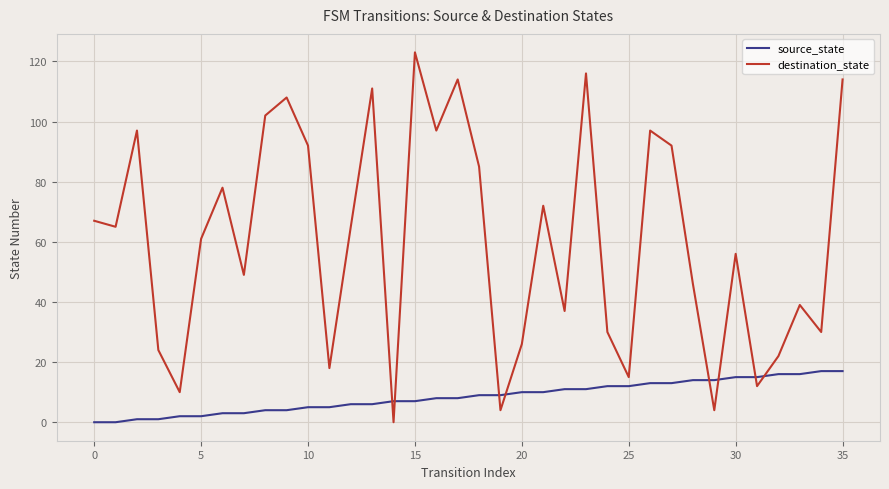

At how many categories does at least one series exceed 88?

12